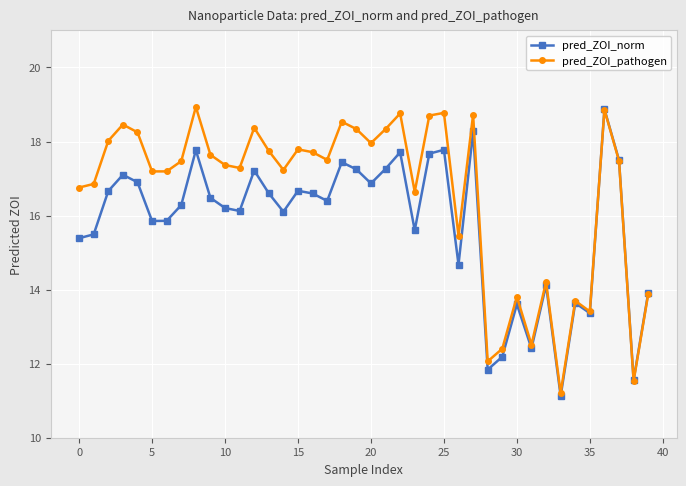

How many times do pred_ZOI_norm and pred_ZOI_pathogen cross each other?

1